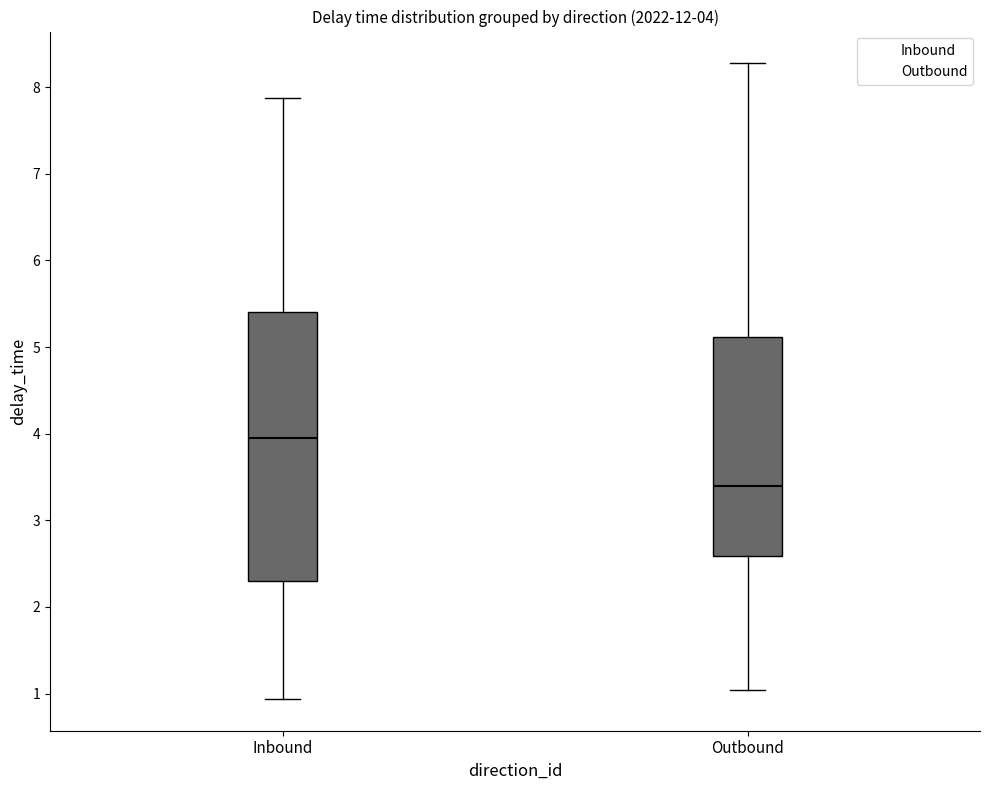

Which box has the highest median line?

Inbound